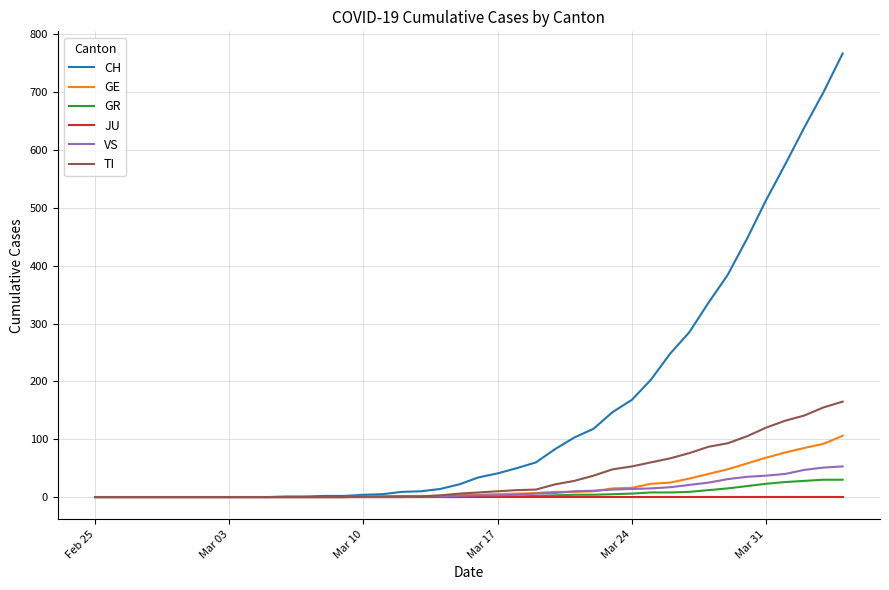

Which series has the widest spread of values?

CH